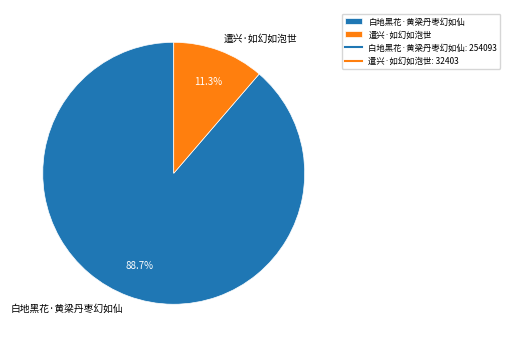

Which slice is the largest?

白地黑花·黄梁丹枣幻如仙